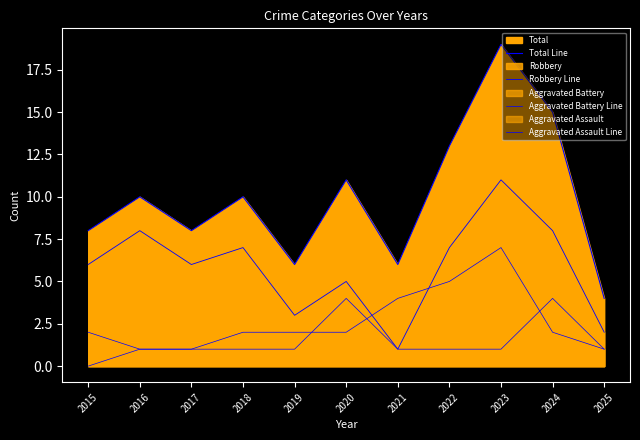

What is the maximum value for Aggravated Assault Line?

4